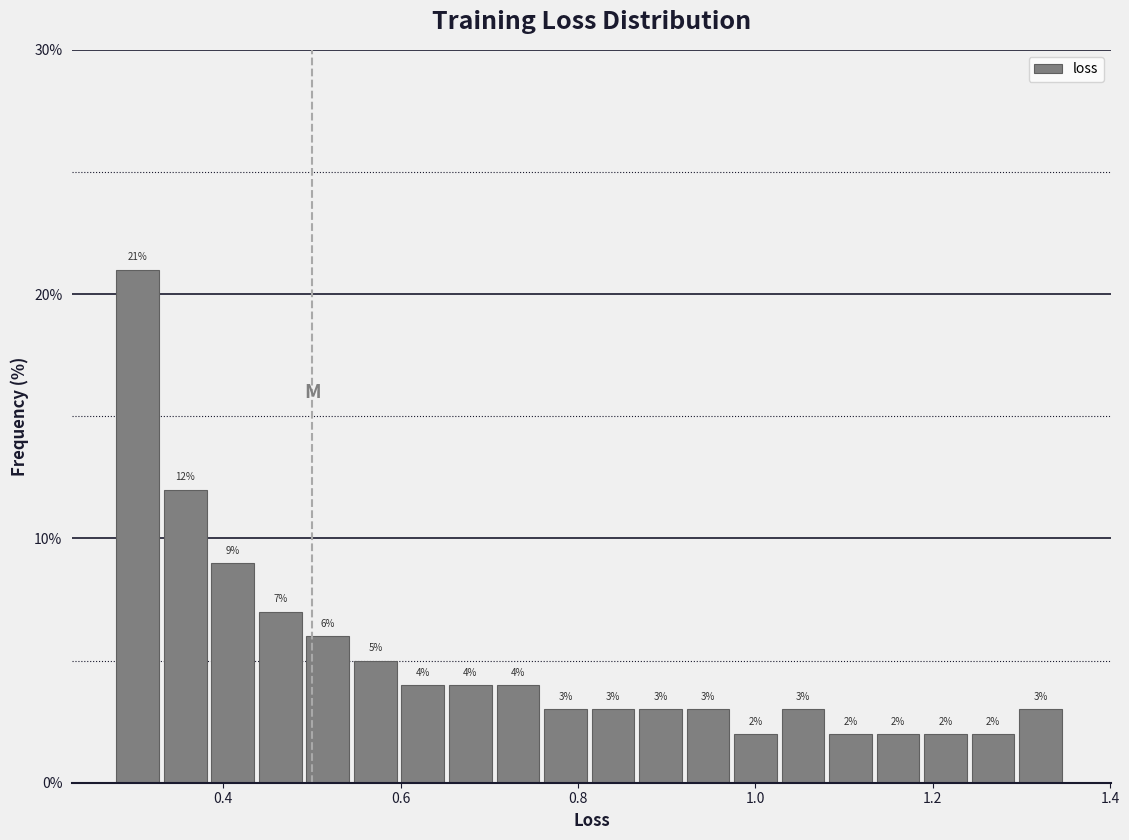

Around what value on the x-axis is the tallest bar? Give the approximate position of its centre, as read against the axis.

0.30